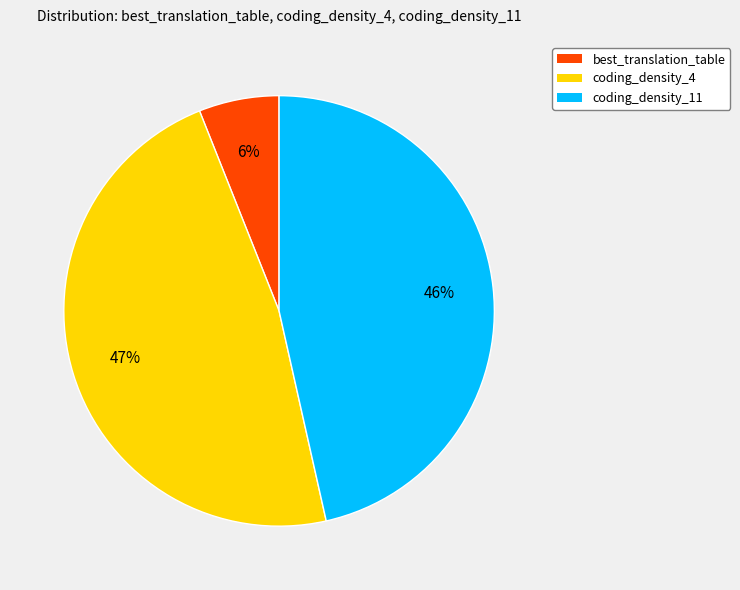

To the nearest percent, what is the combined percentage of best_translation_table and coding_density_4?

54%